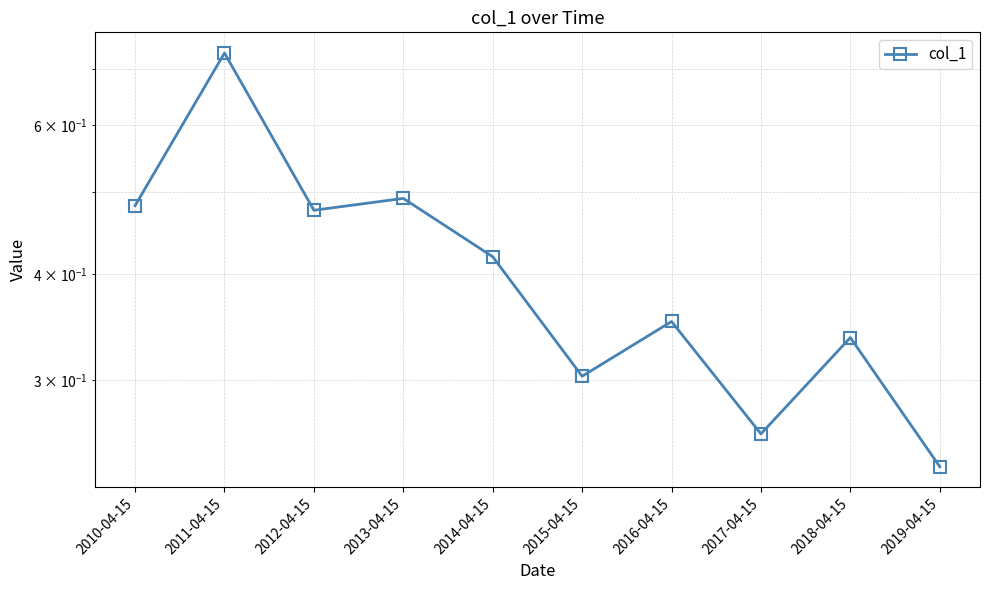

True or false: the data shows 0.3 at 2018-04-15.

True